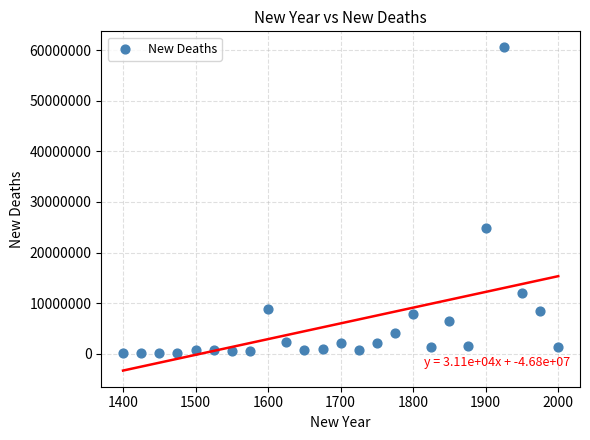

What is the range of Y values (max minus min)?

60387962